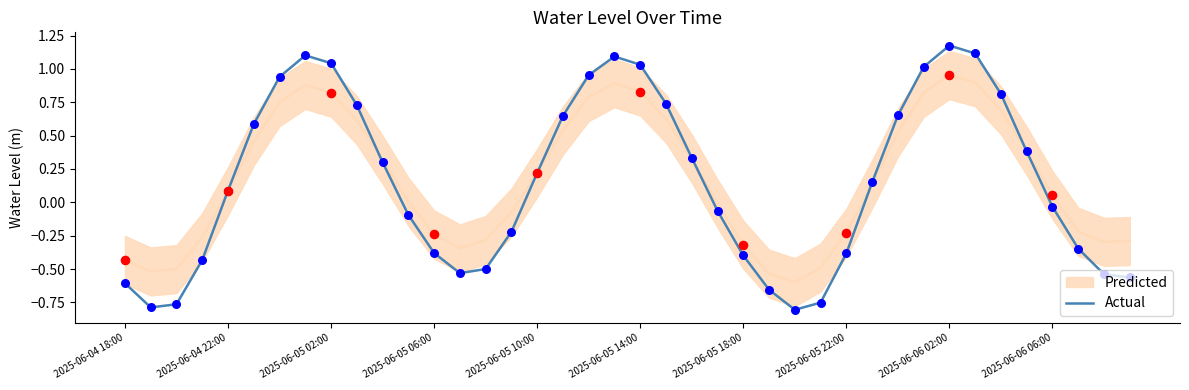

At which label does Actual first exceed 0?

2025-06-04 22:00